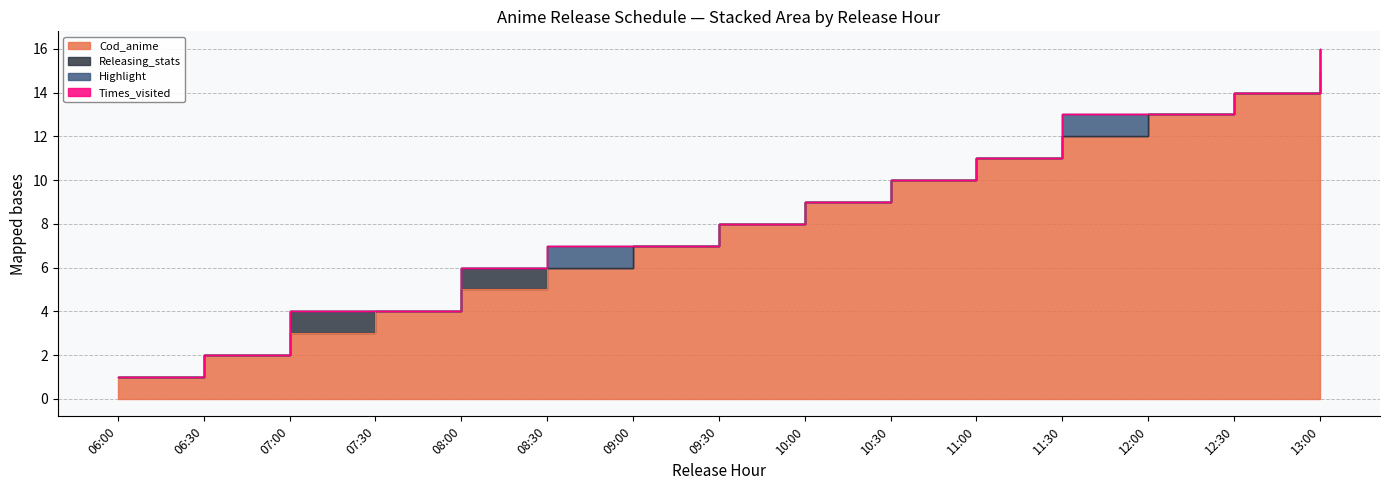

At how many categories does at least one series exceed 7?

8